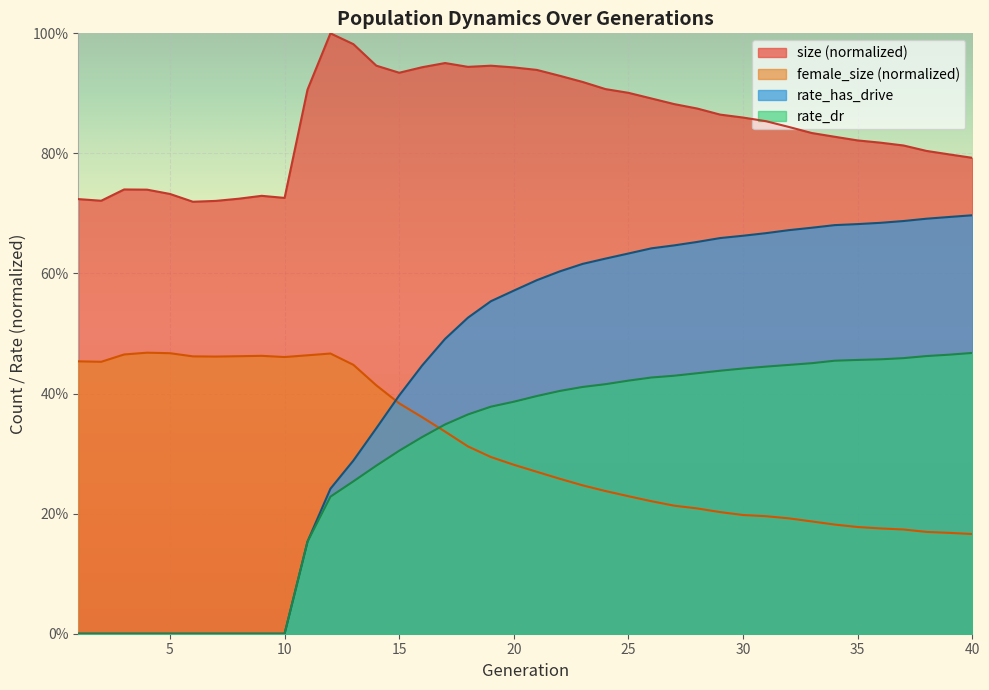

What are all the series names shown in the legend?

size (normalized), female_size (normalized), rate_has_drive, rate_dr